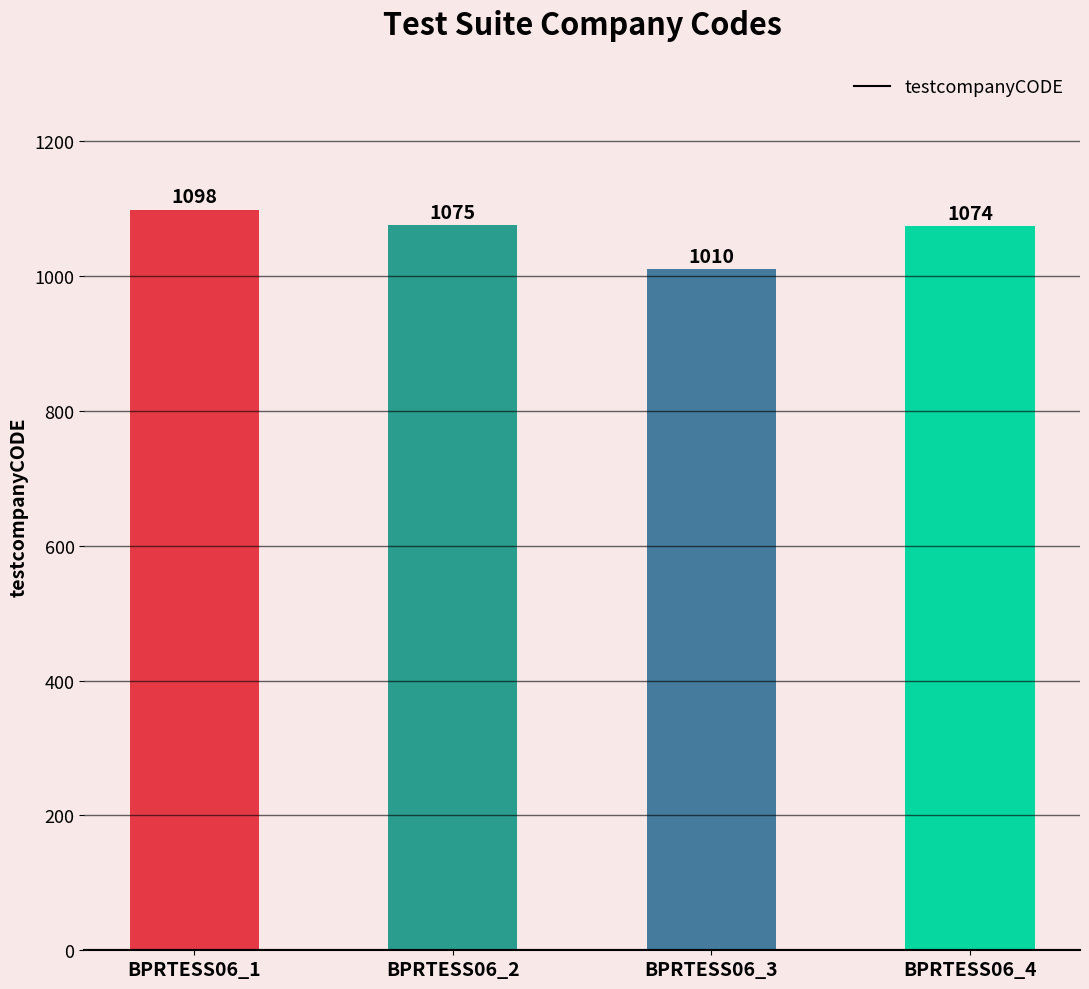

What is the sum of all values?

4257